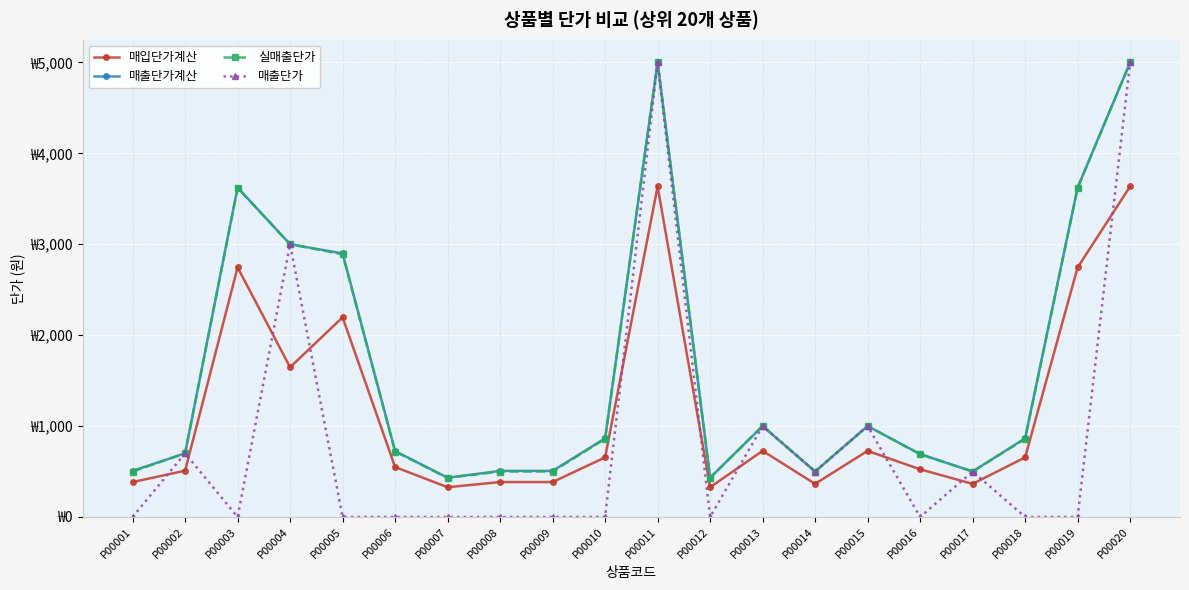

What is the difference between the second highest and second lowest values in the 매출단가 series?

5000.0